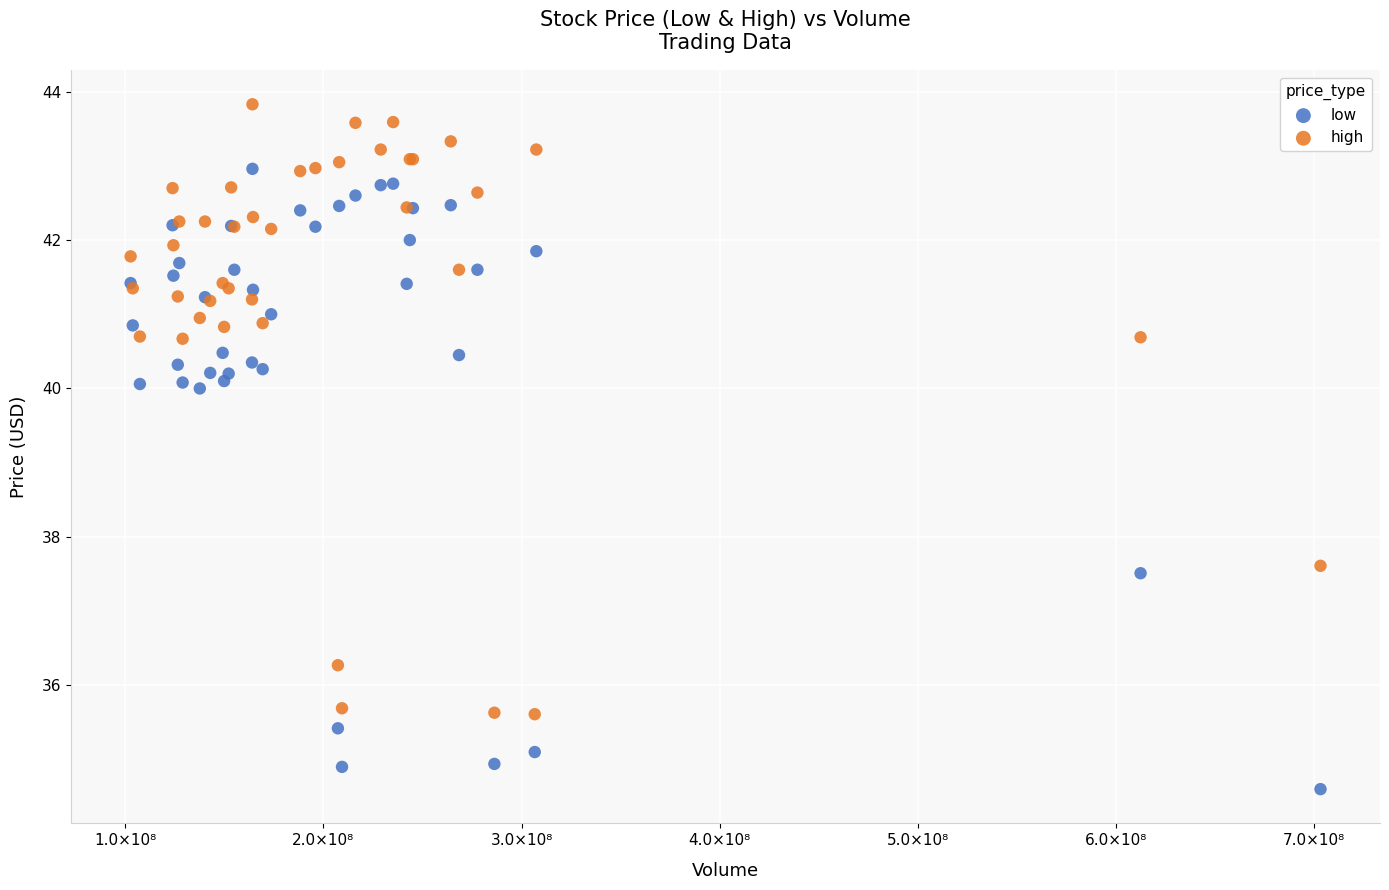

What is the X range (max minus min) for the scatter plot?

600544089.0